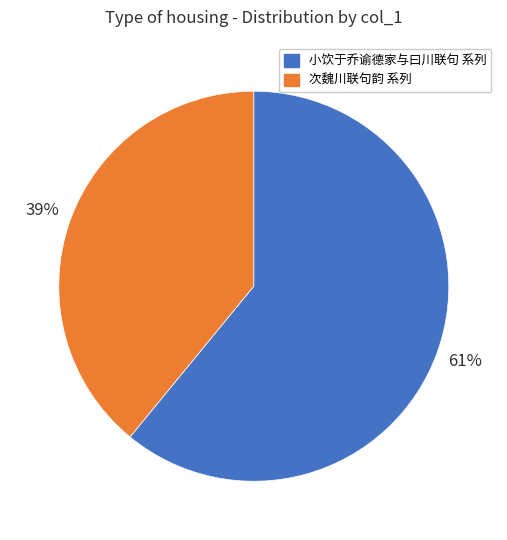

Rank the categories by value from highest to lowest.

小饮于乔谕德家与曰川联句 系列, 次魏川联句韵 系列